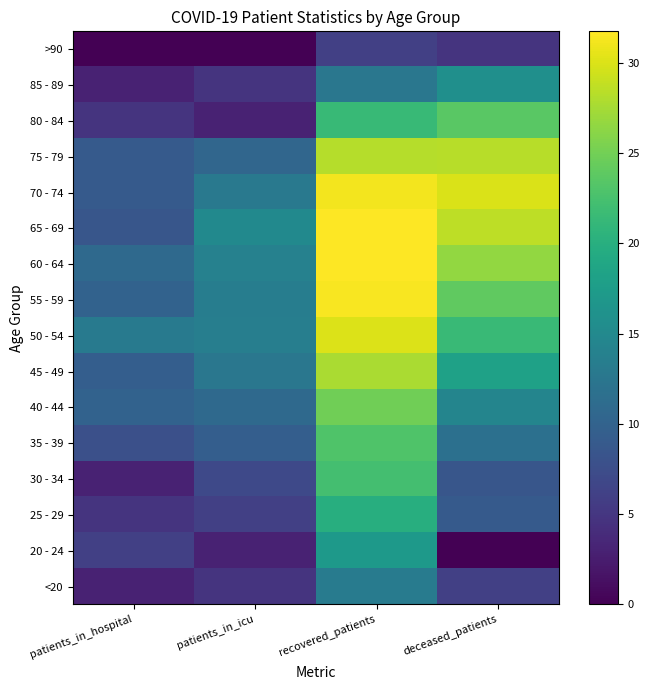

Reading right to left, what are all the values shown in this chart?

<20: deceased_patients=6.0	recovered_patients=13.2	patients_in_icu=4.8	patients_in_hospital=3.0
20 - 24: deceased_patients=0.0	recovered_patients=17.0	patients_in_icu=3.0	patients_in_hospital=6.0
25 - 29: deceased_patients=9.0	recovered_patients=20.0	patients_in_icu=6.0	patients_in_hospital=4.8
30 - 34: deceased_patients=8.5	recovered_patients=22.3	patients_in_icu=7.0	patients_in_hospital=3.0
35 - 39: deceased_patients=11.8	recovered_patients=23.1	patients_in_icu=9.5	patients_in_hospital=7.8
40 - 44: deceased_patients=14.5	recovered_patients=24.9	patients_in_icu=10.8	patients_in_hospital=10.0
45 - 49: deceased_patients=18.2	recovered_patients=27.7	patients_in_icu=12.6	patients_in_hospital=9.5
50 - 54: deceased_patients=21.6	recovered_patients=30.0	patients_in_icu=13.6	patients_in_hospital=13.0
55 - 59: deceased_patients=24.0	recovered_patients=31.4	patients_in_icu=13.4	patients_in_hospital=10.0
60 - 64: deceased_patients=26.6	recovered_patients=31.7	patients_in_icu=14.0	patients_in_hospital=10.8
65 - 69: deceased_patients=28.6	recovered_patients=31.7	patients_in_icu=15.1	patients_in_hospital=8.5
70 - 74: deceased_patients=30.0	recovered_patients=31.2	patients_in_icu=12.8	patients_in_hospital=9.0
75 - 79: deceased_patients=28.4	recovered_patients=28.2	patients_in_icu=10.4	patients_in_hospital=9.0
80 - 84: deceased_patients=23.6	recovered_patients=21.4	patients_in_icu=3.0	patients_in_hospital=4.8
85 - 89: deceased_patients=15.8	recovered_patients=12.6	patients_in_icu=4.8	patients_in_hospital=3.0
>90: deceased_patients=4.8	recovered_patients=6.0	patients_in_icu=0.0	patients_in_hospital=0.0